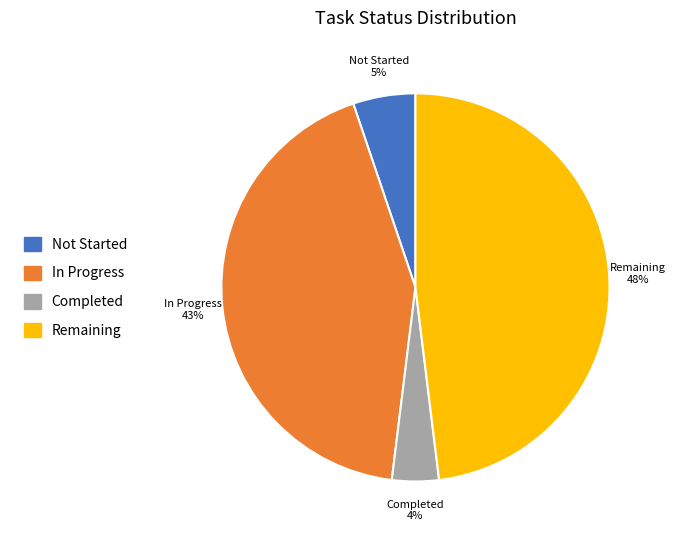

What percentage is the Completed slice, to the nearest percent?

4%